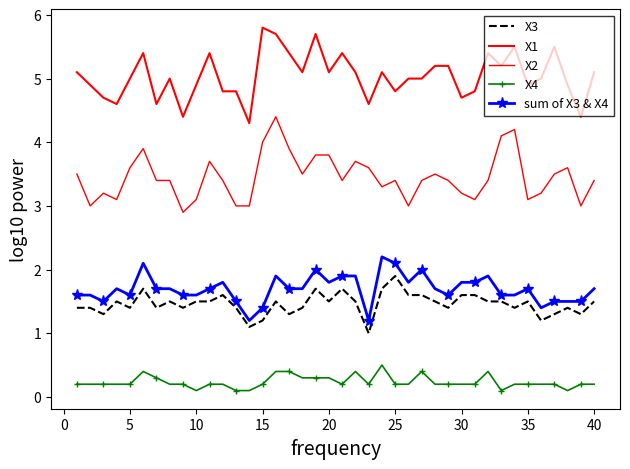

What is the smallest value displayed?

0.1